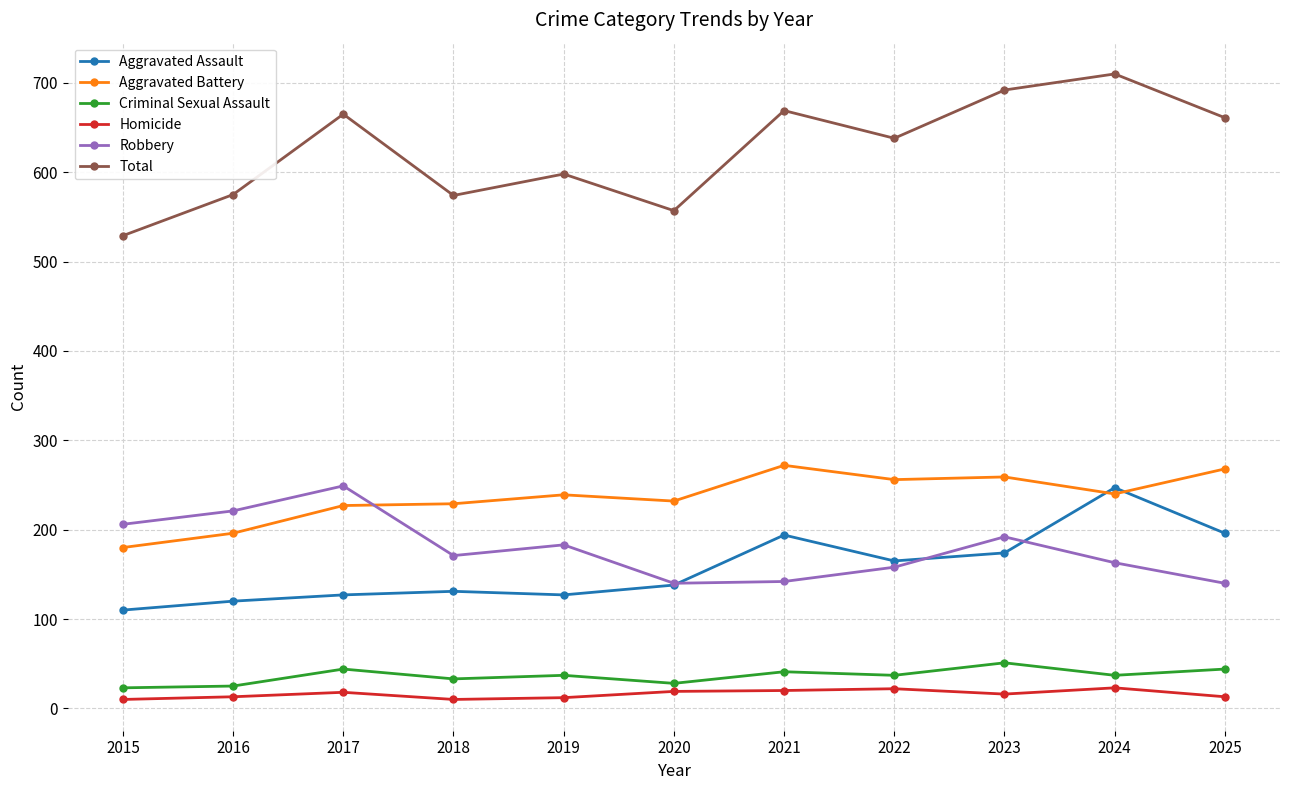

Rank the series at 2023 from lowest to highest value.

Homicide, Criminal Sexual Assault, Aggravated Assault, Robbery, Aggravated Battery, Total